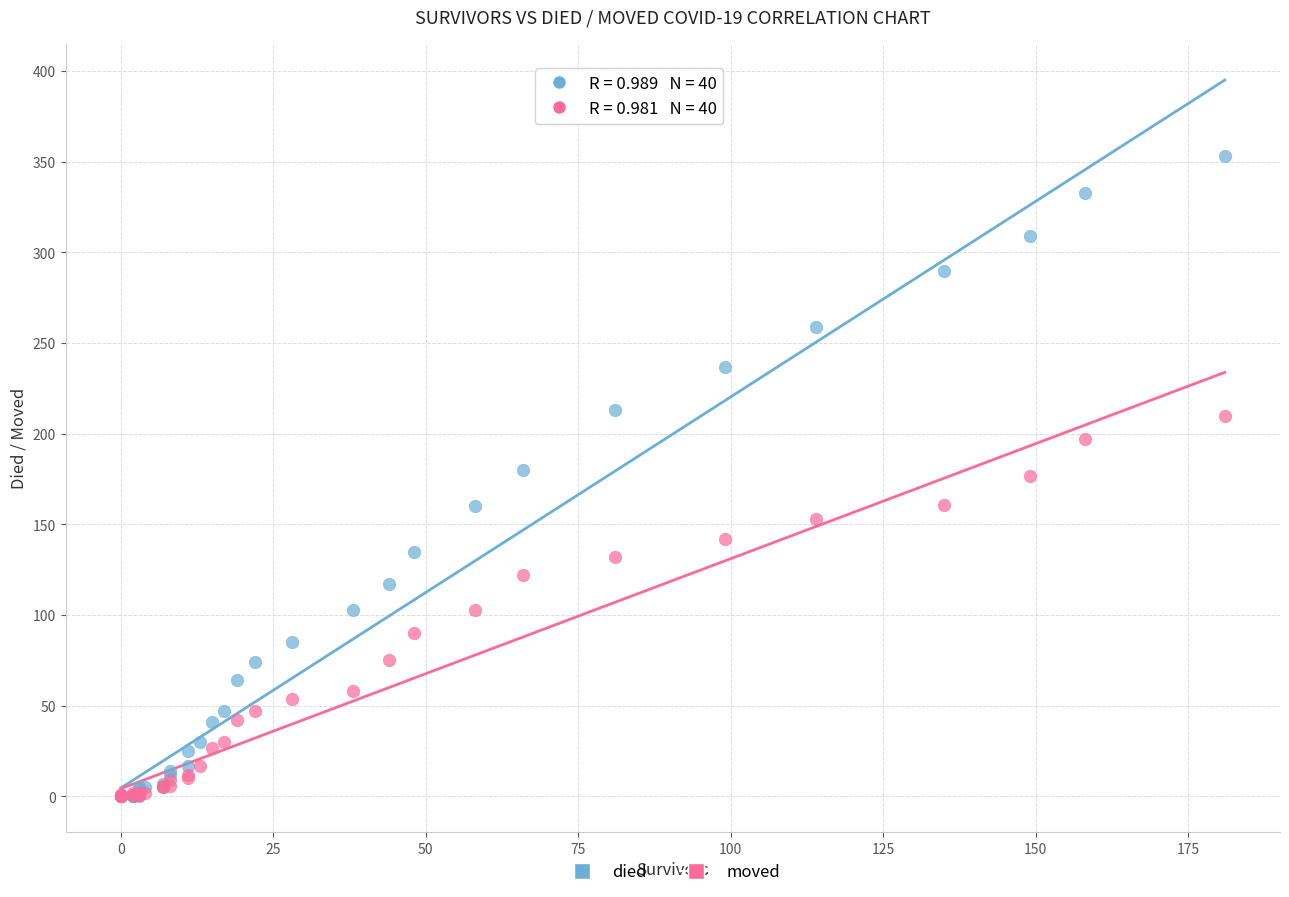

Which series has the largest Y range (max minus min)?

died